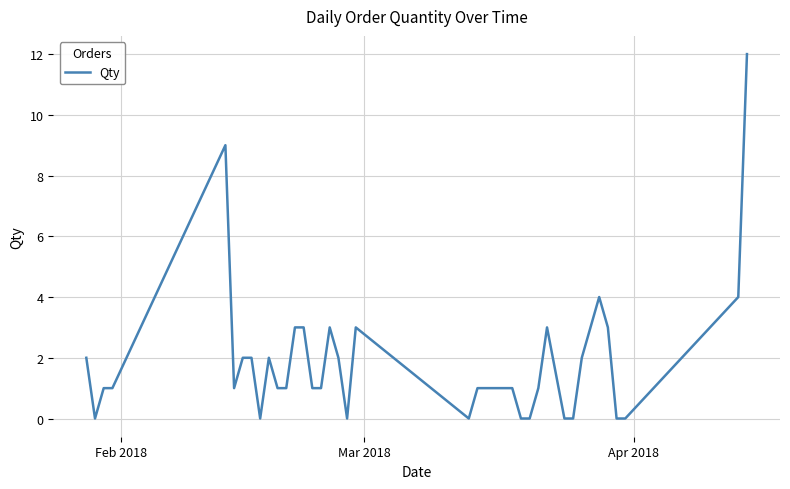

What is the difference between the maximum and minimum values?

12